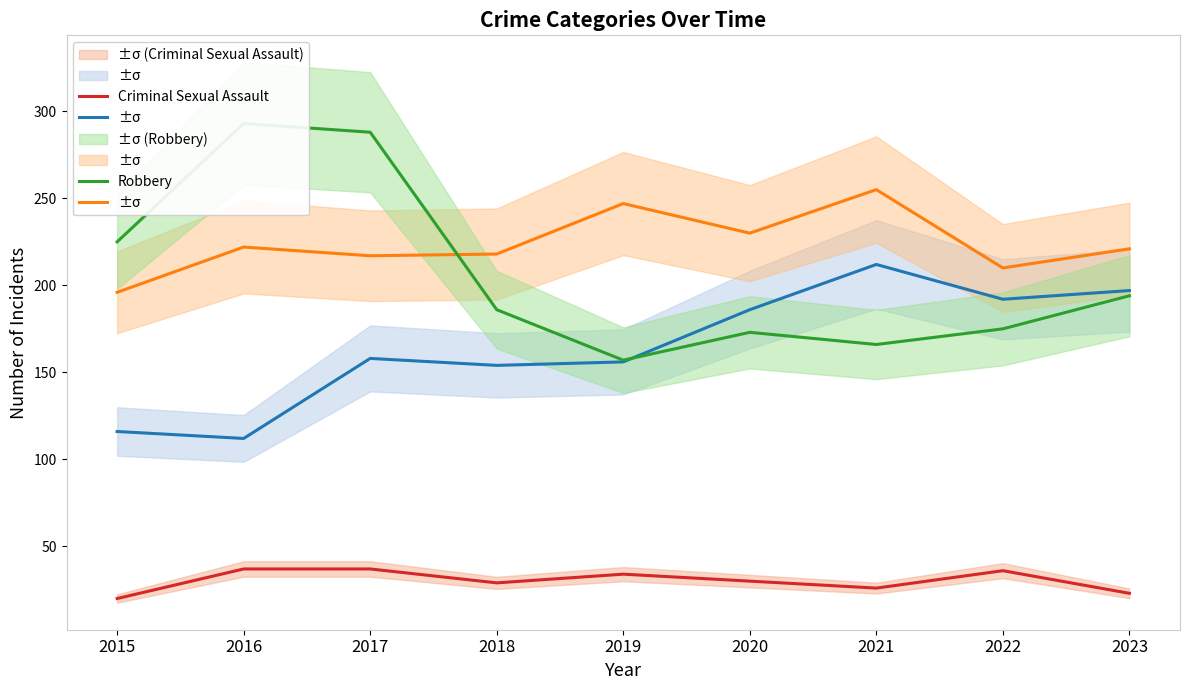

In Criminal Sexual Assault, how many points are lower than both neighbors (excluding endpoints)?

2